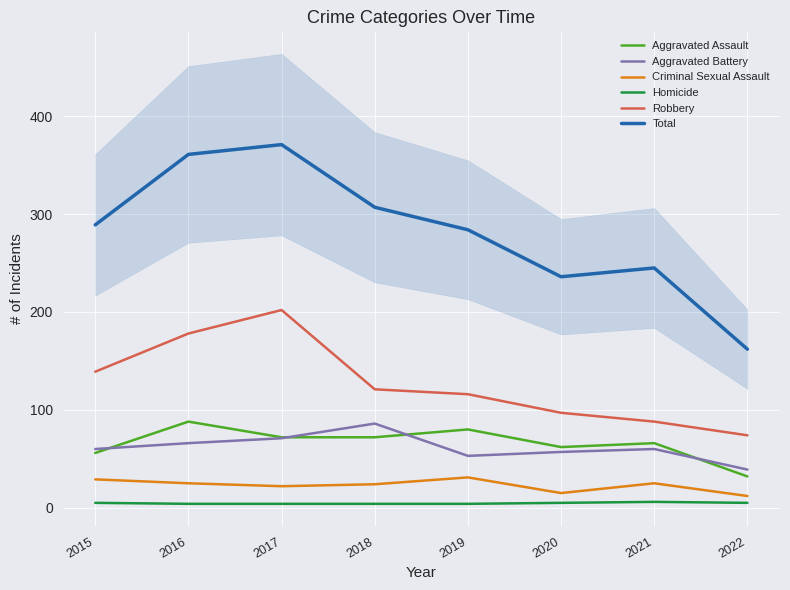

Reading left to right, extract all data points from this chart.

Aggravated Assault: 56	88	72	72	80	62	66	32
Aggravated Battery: 60	66	71	86	53	57	60	39
Criminal Sexual Assault: 29	25	22	24	31	15	25	12
Homicide: 5	4	4	4	4	5	6	5
Robbery: 139	178	202	121	116	97	88	74
Total: 289	361	371	307	284	236	245	162